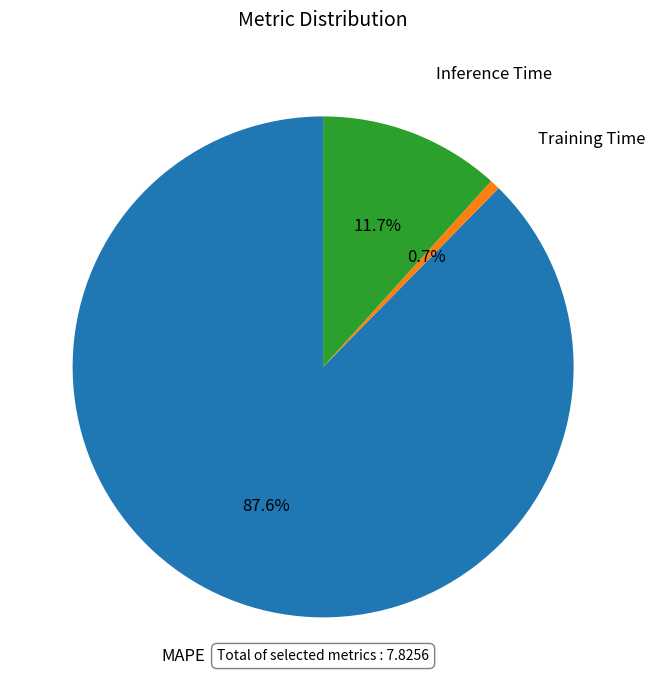

How many slices are in this pie chart?

3